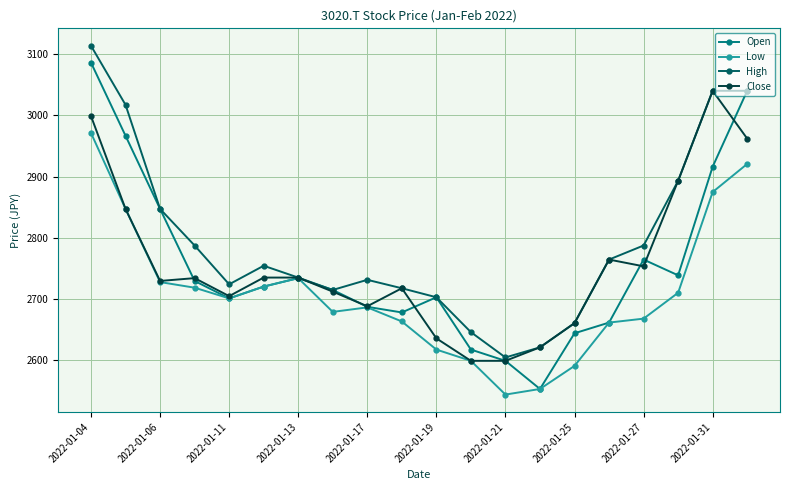

What is the maximum value shown in the chart?

3113.6